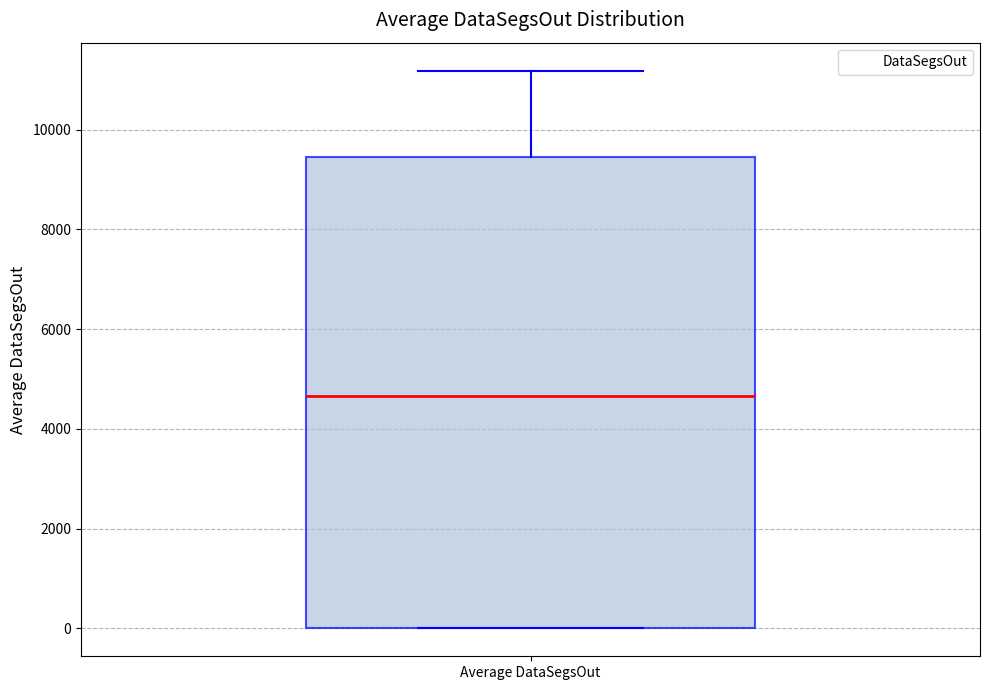

Where does the upper whisker of the box for Average DataSegsOut end on the y-axis? The values are not printed on the chart, so give them approximately, as read against the axis.

11200